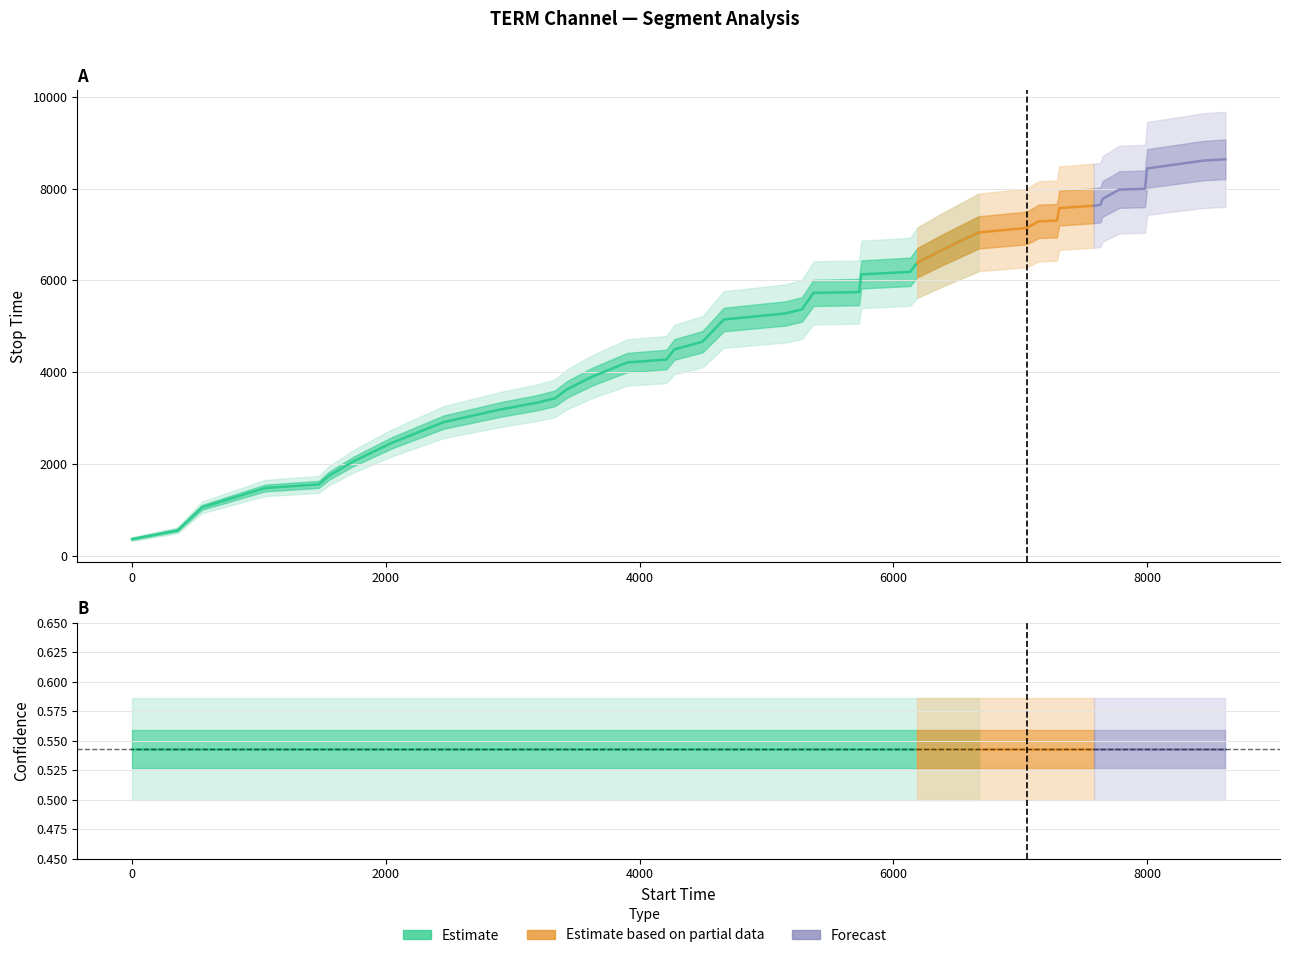

Is the value of stop_time at 7 greater than the value of confidence at 31?

Yes